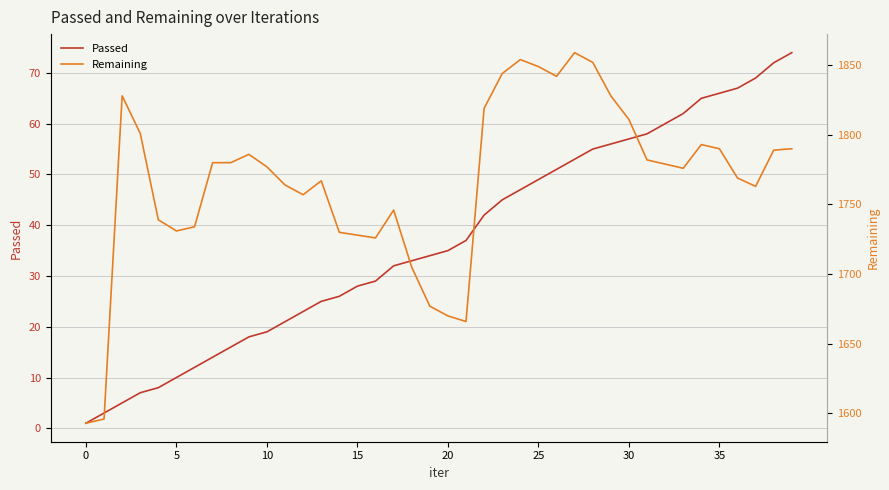

Where does the Passed series first go above 35?

21